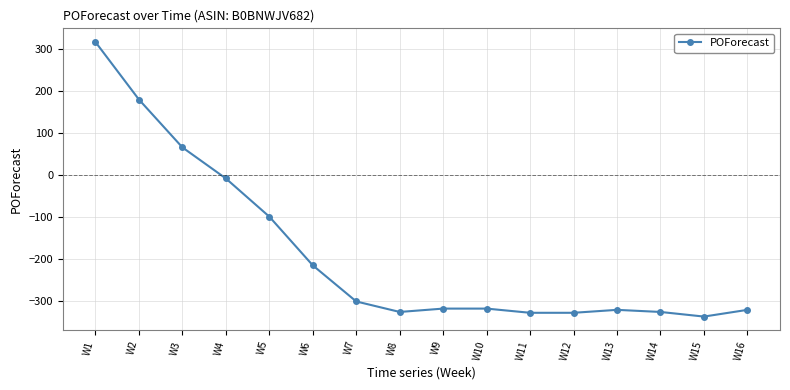

True or false: the data shows -322 at W16.

True